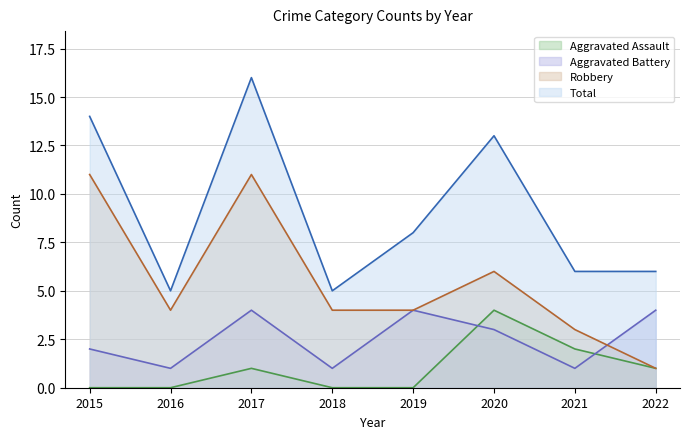

Reading left to right, list all the values displayed in this chart.

Aggravated Assault: 0	0	1	0	0	4	2	1
Aggravated Battery: 2	1	4	1	4	3	1	4
Robbery: 11	4	11	4	4	6	3	1
Total: 14	5	16	5	8	13	6	6